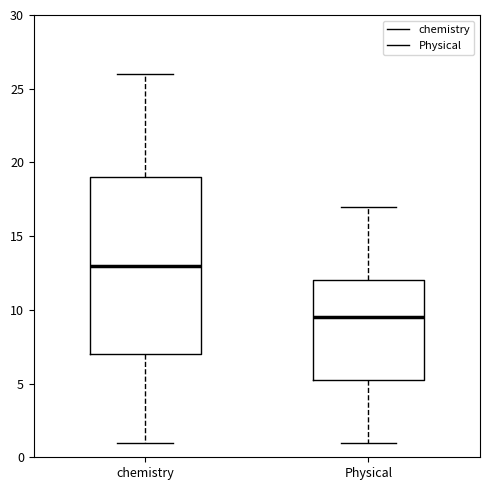

Reading left to right, read every box against the y-axis: the position of its median line, the range the box covers, and the ends of its whiskers. The values are not printed on the chart, so give them approximately, as read against the axis.

chemistry: median 13.0, box 7.0 to 19.0, whiskers 1.0 to 26.0
Physical: median 9.5, box 5.5 to 12.0, whiskers 1.0 to 17.0